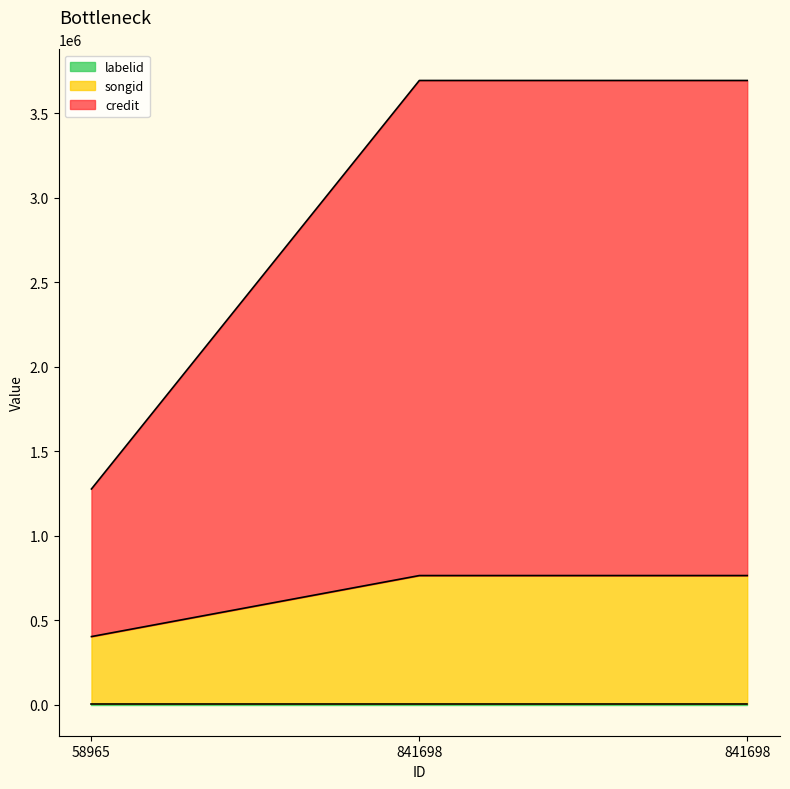

Between 58965 and 841698, which series saw the biggest shift?

songid